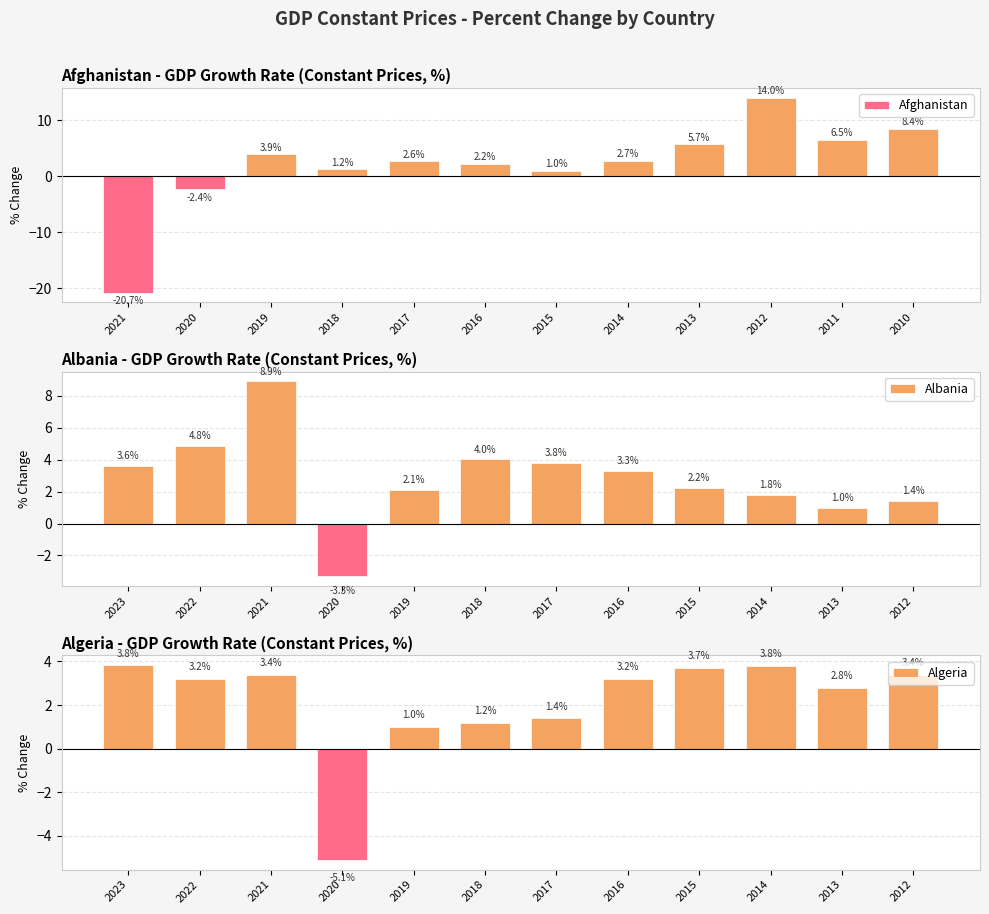

What is the sum of the Algeria values at 2020 and 2017?

-3.7